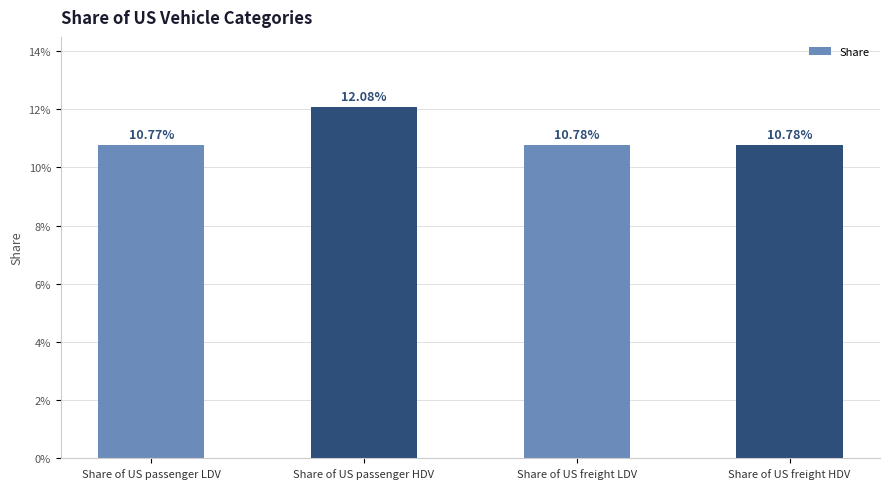

Does the chart contain any negative values?

No